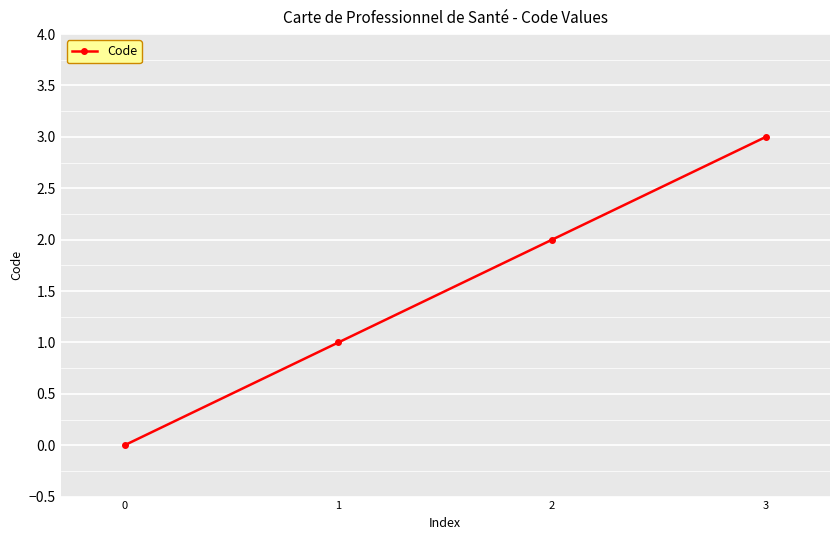

How many data points does each series have?

4